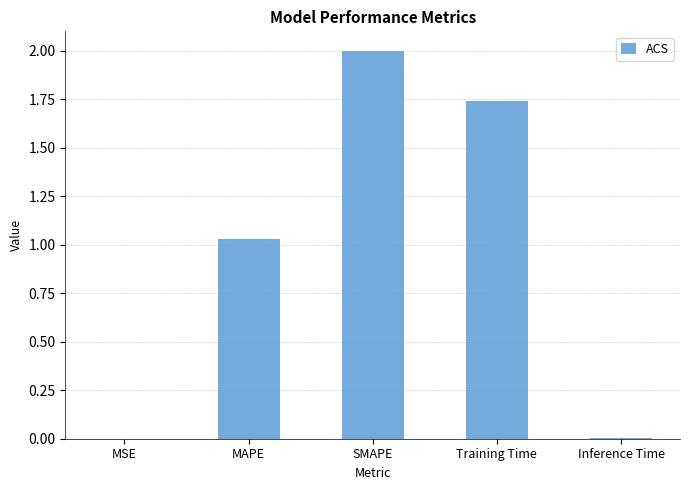

What is the change in value from MAPE to SMAPE?

+1.0